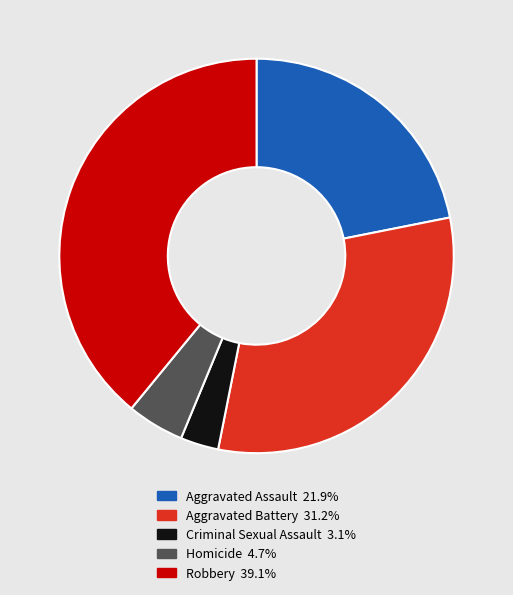

Which has a higher value, Robbery or Aggravated Battery?

Robbery